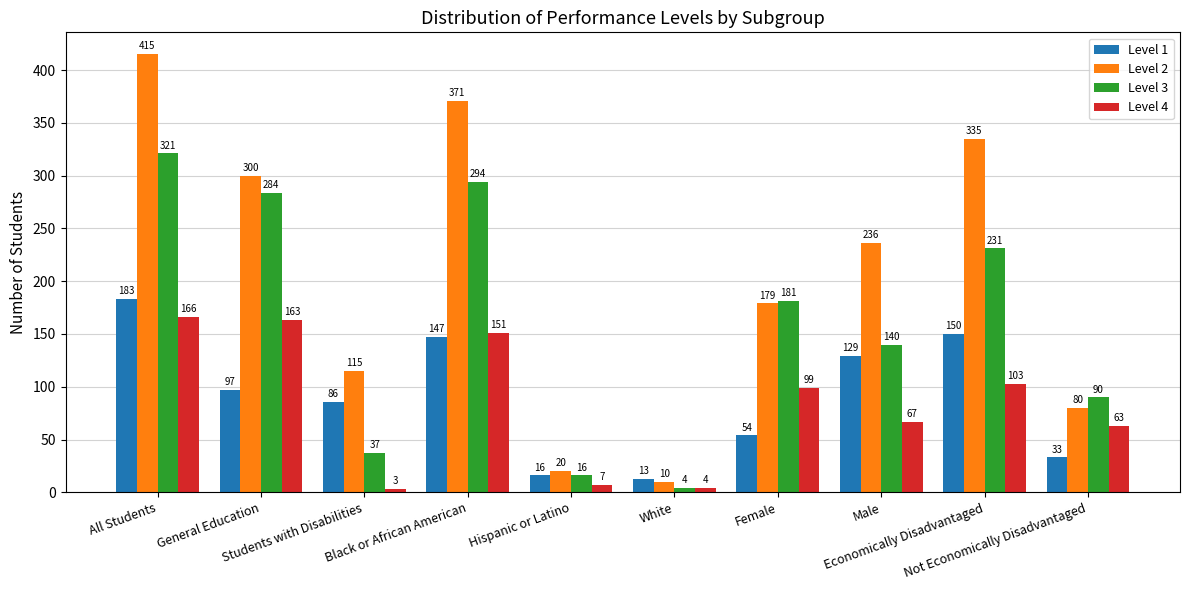

Rank the categories by Level 3 value from lowest to highest.

White, Hispanic or Latino, Students with Disabilities, Not Economically Disadvantaged, Male, Female, Economically Disadvantaged, General Education, Black or African American, All Students